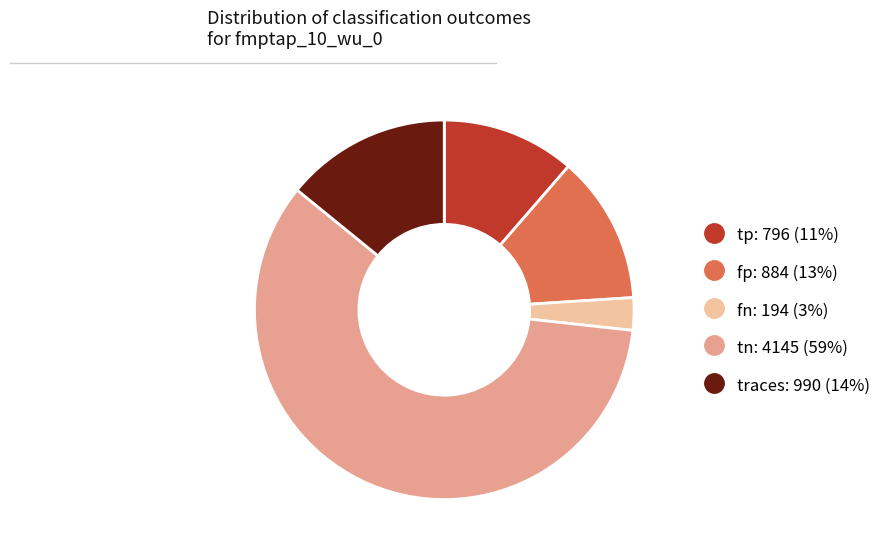

Is it true that fp is 5% of the pie?

False